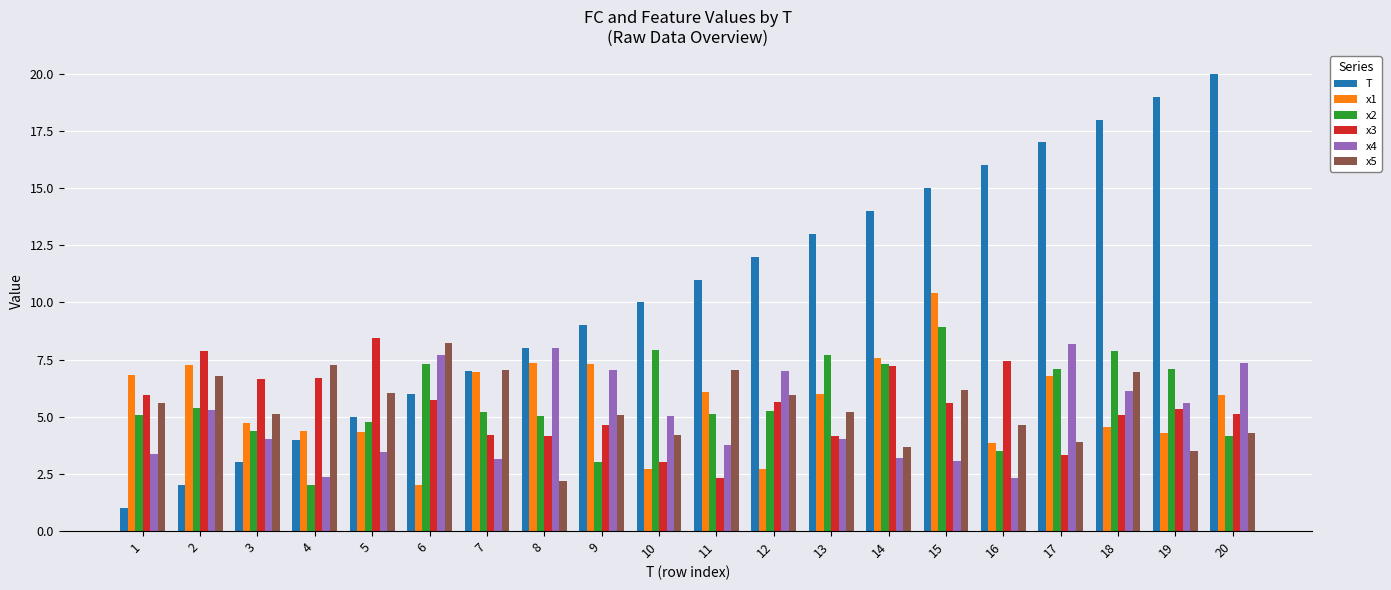

Count the number of categories in the chart.

20